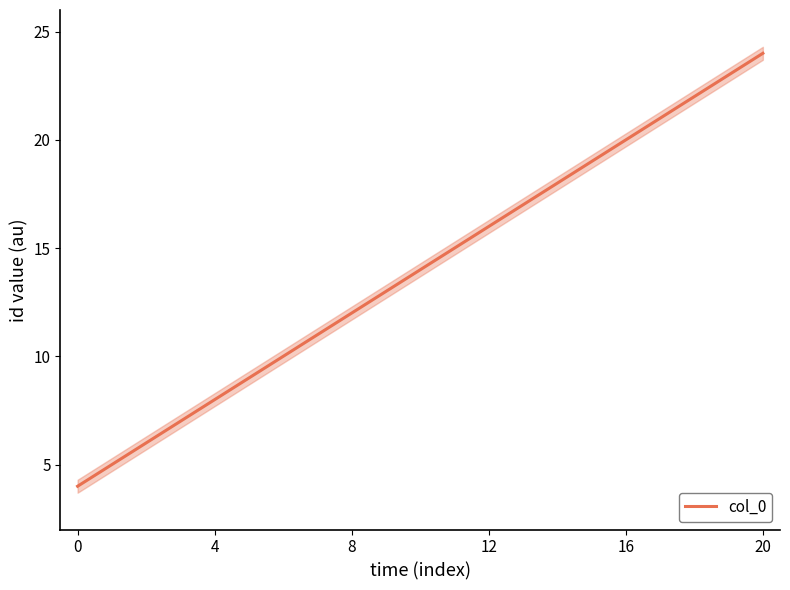

Which category has the highest value across all series?

20